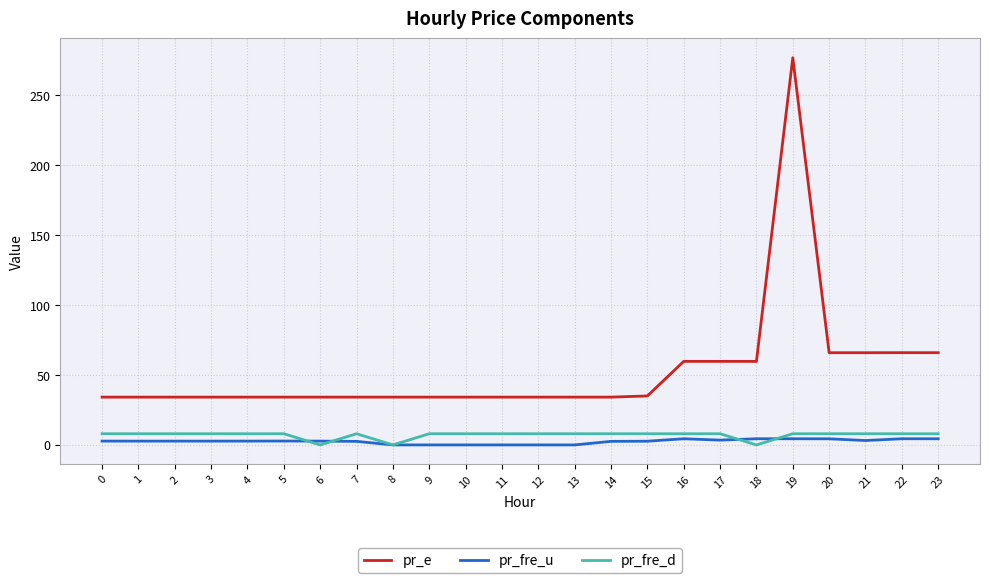

Between which two adjacent categories do pr_fre_u and pr_fre_d first intersect?

5 and 6